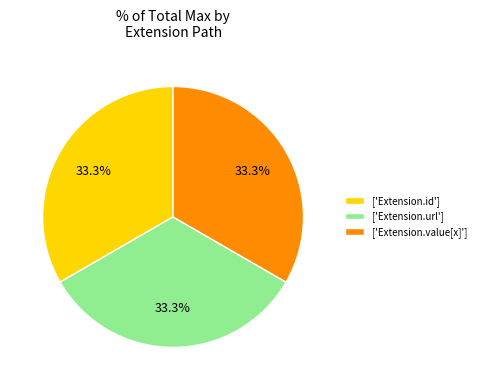

Does ['Extension.url'] account for over 50% of the chart?

No